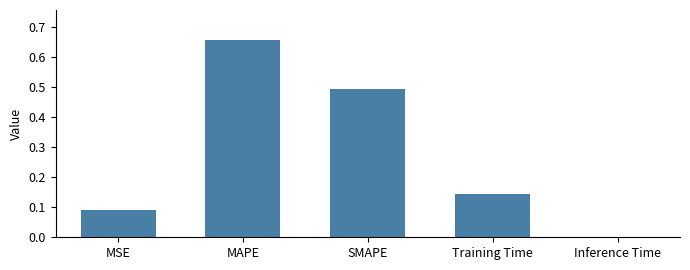

At which label is the value closest to 0?

Inference Time